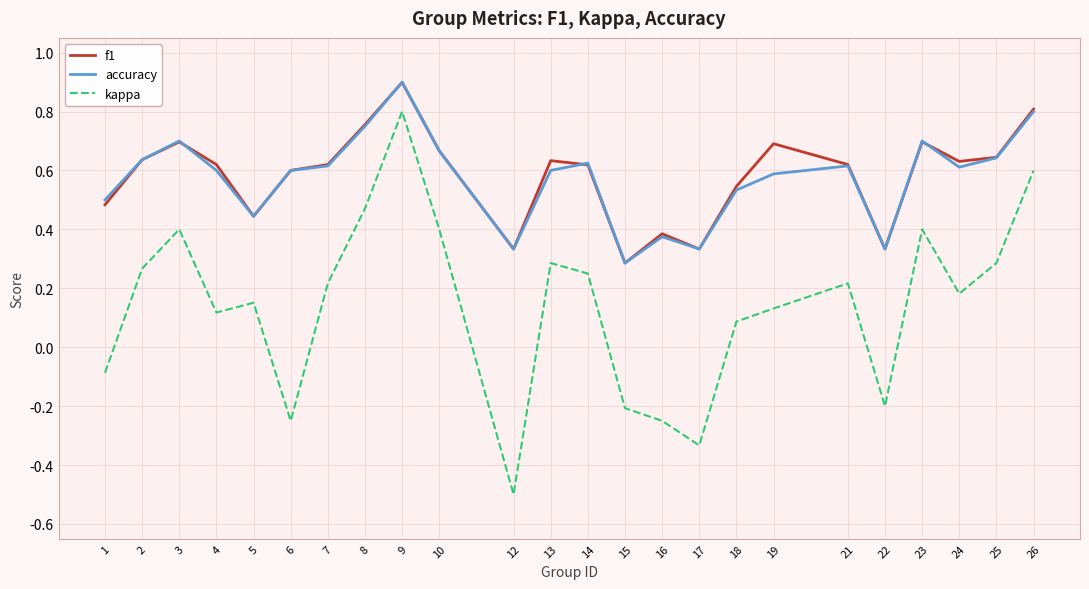

Which series has the widest spread of values?

kappa